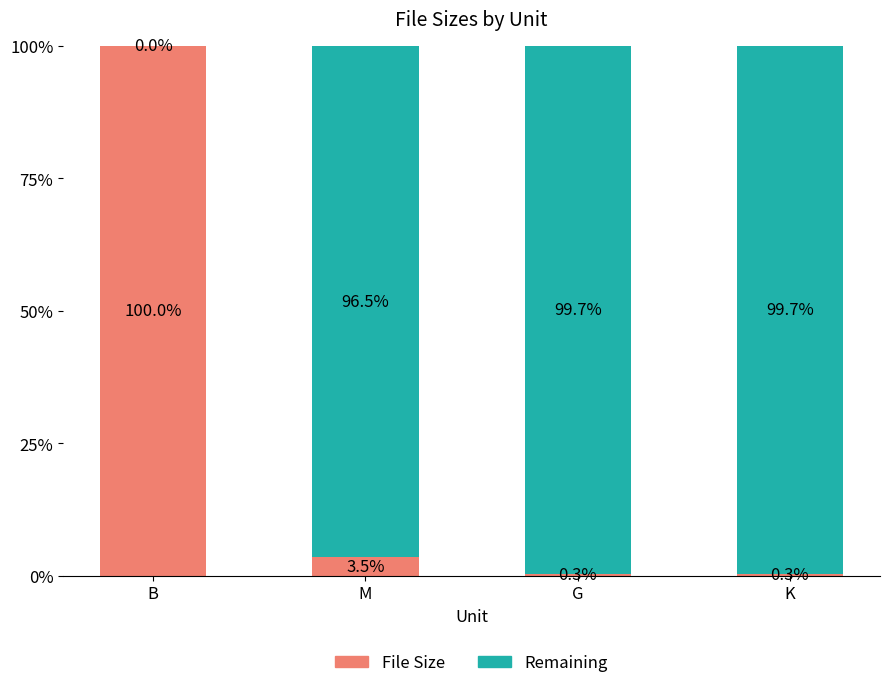

What is the highest value of the File Size series?

100.0